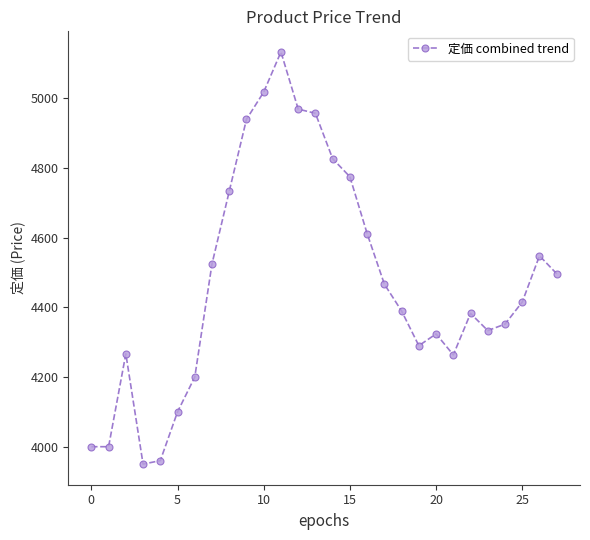

What is the maximum value shown in the chart?

5133.3